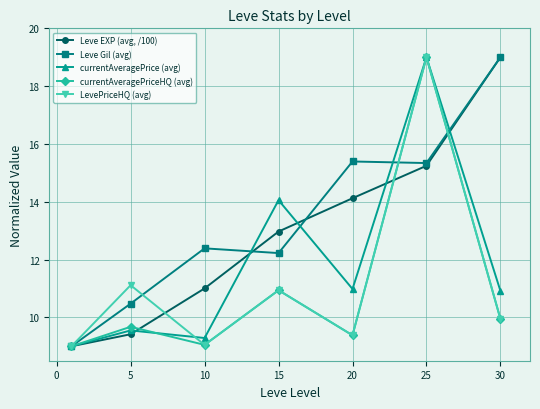

What are all the series names shown in the legend?

Leve EXP (avg, /100), Leve Gil (avg), currentAveragePrice (avg), currentAveragePriceHQ (avg), LevePriceHQ (avg)